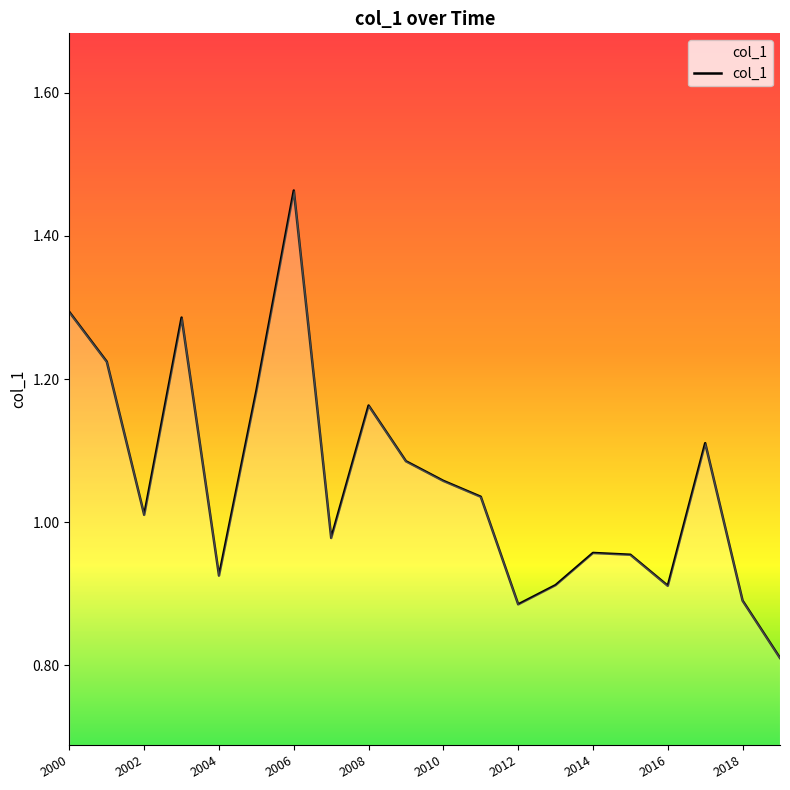

What is the difference between the maximum and minimum values?

0.7